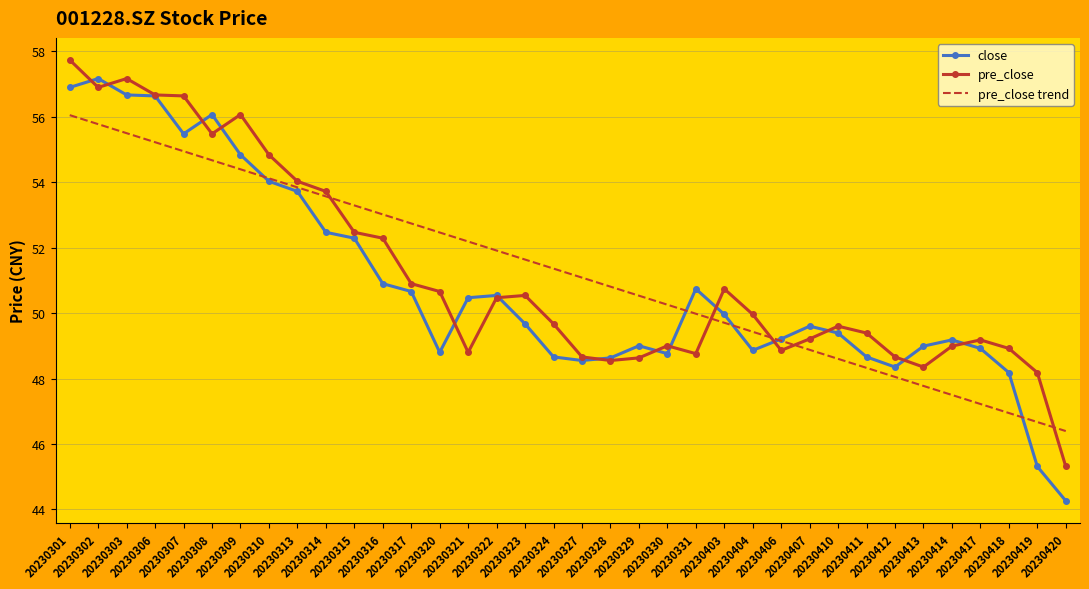

What is the highest value of the pre_close series?

57.7